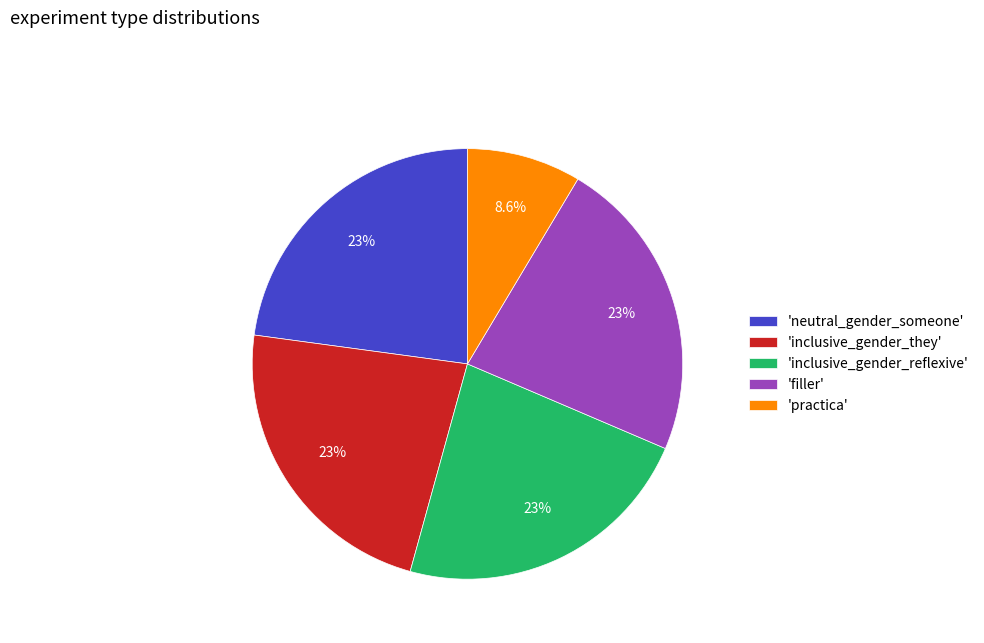

To the nearest percent, what is the average slice percentage?

20%